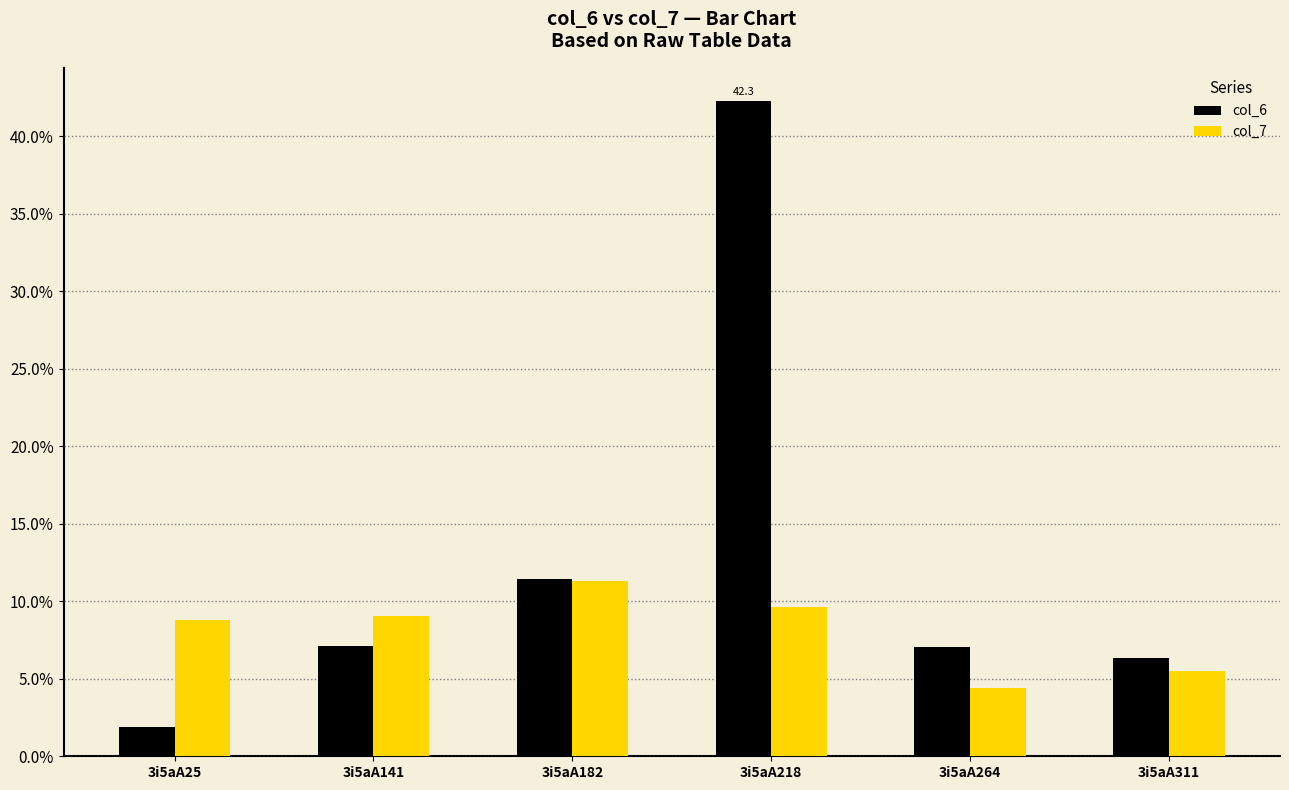

True or false: col_6 has a value of 2.4 at 3i5aA182.

False